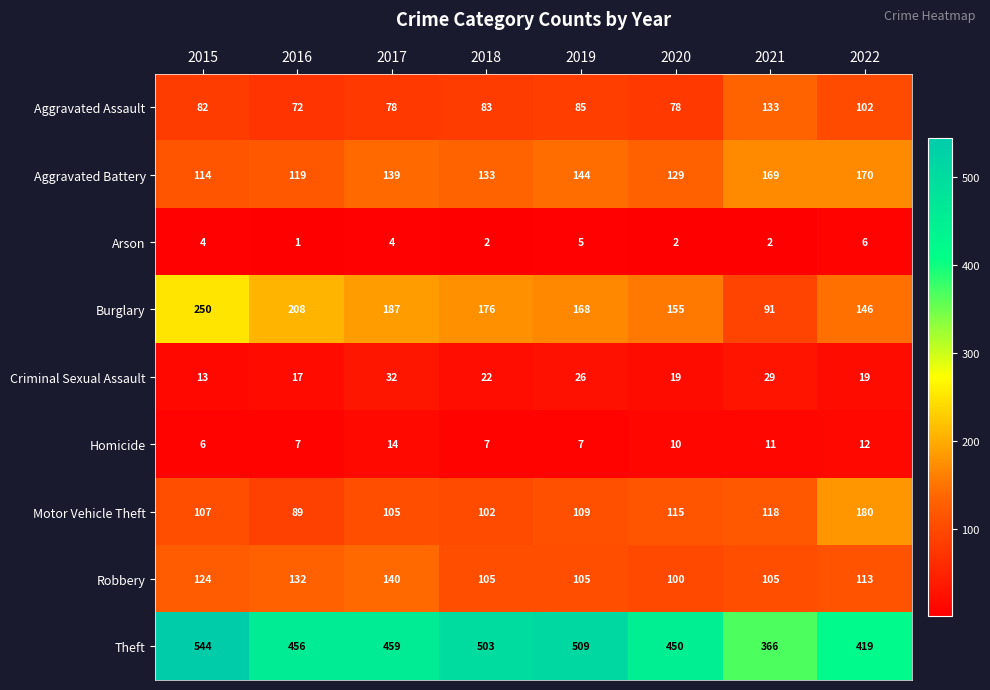

Which category has the highest value across all series?

2015